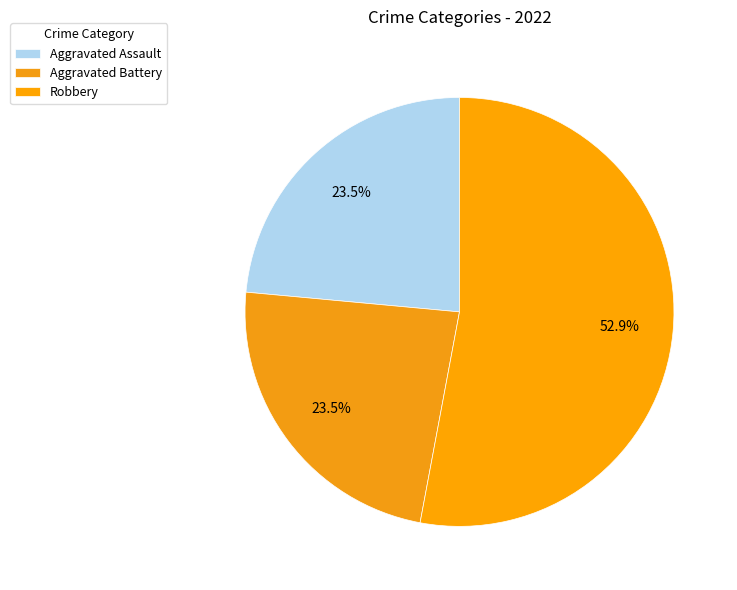

To the nearest percent, what portion does Aggravated Battery represent?

24%